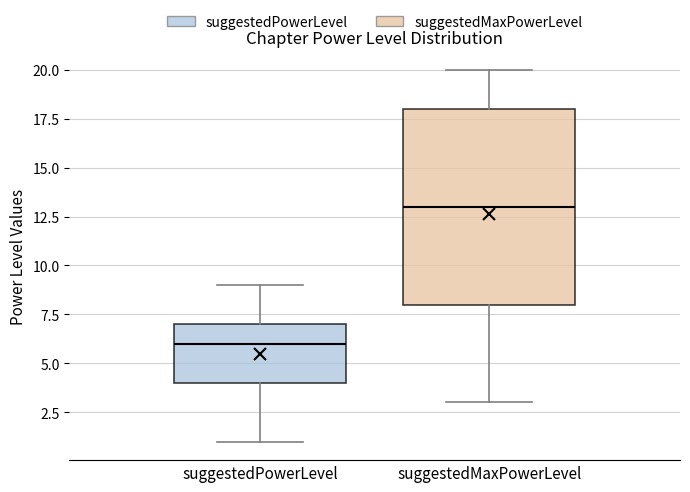

Reading left to right, read every box against the y-axis: the position of its median line, the range the box covers, and the ends of its whiskers. The values are not printed on the chart, so give them approximately, as read against the axis.

suggestedPowerLevel: median 6, box 4 to 7, whiskers 1 to 9
suggestedMaxPowerLevel: median 13, box 8 to 18, whiskers 3 to 20